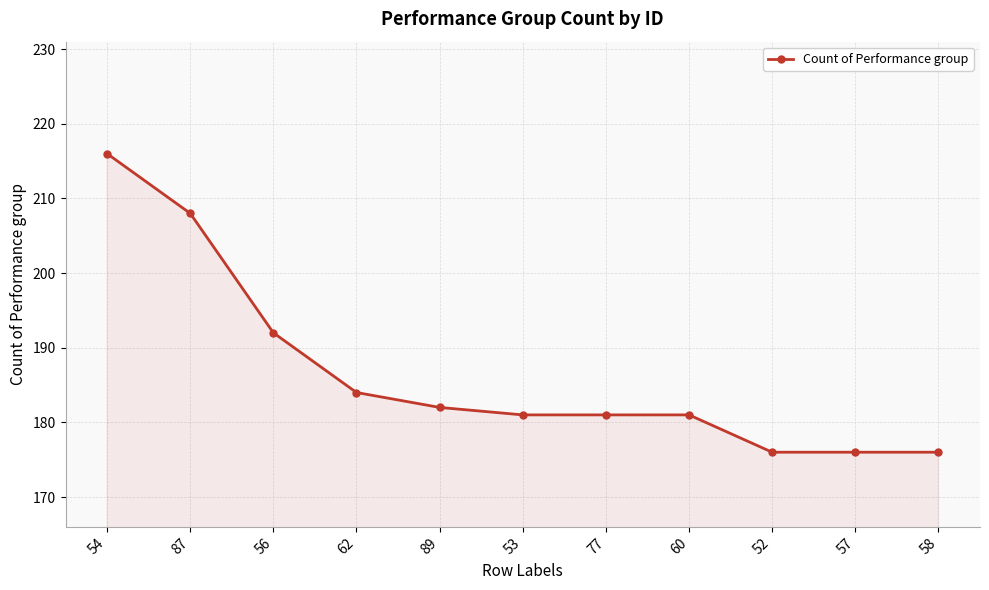

What position from the left is 87?

2